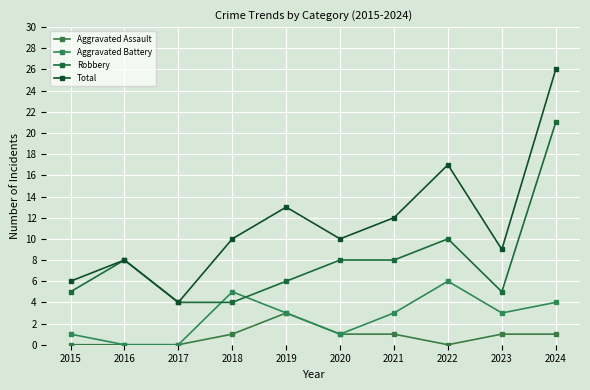

The Aggravated Assault series shows 0 at 2021. True or false?

False